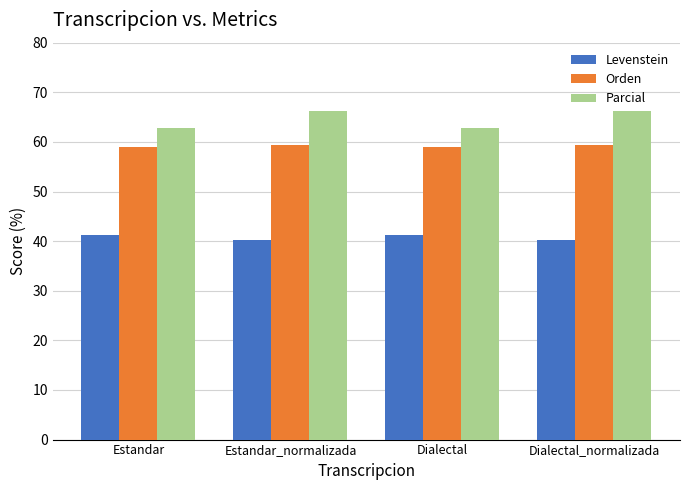

What is the sum of the Orden values at Estandar_normalizada and Dialectal?

118.5